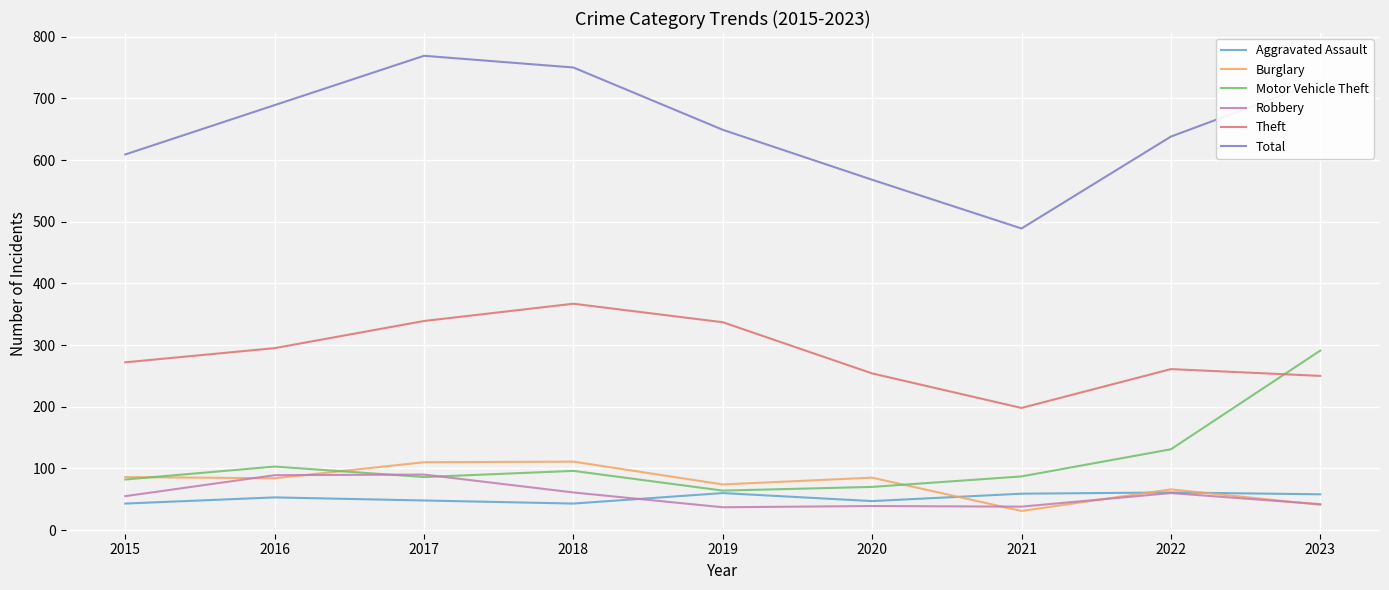

Which series has the widest spread of values?

Total